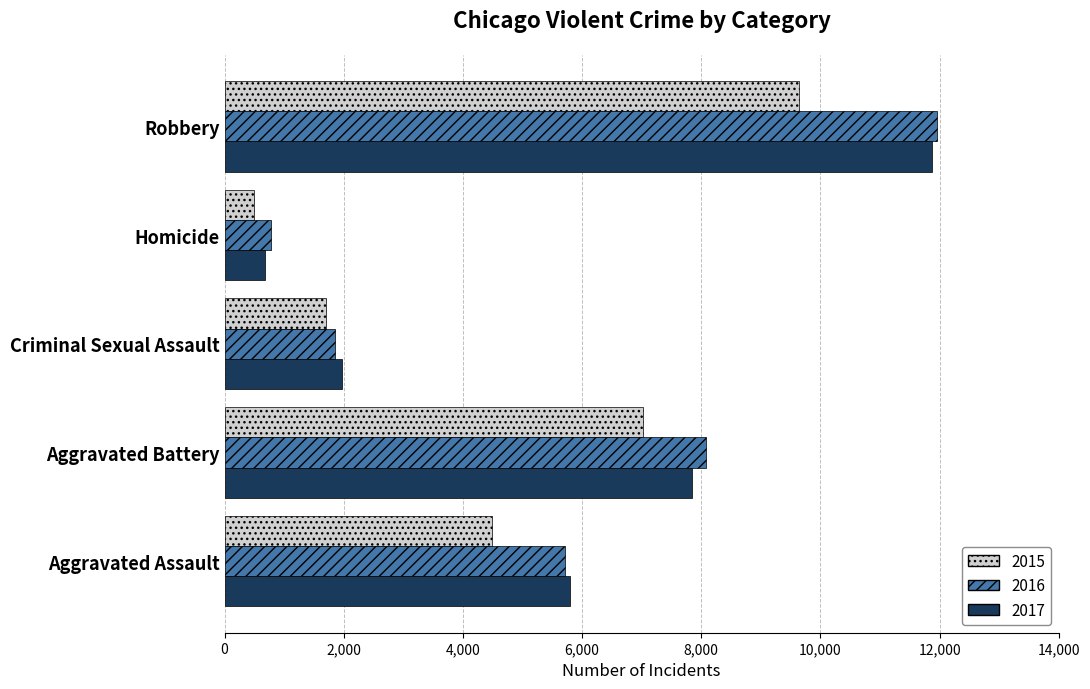

Which series has the largest range (max minus min)?

2017